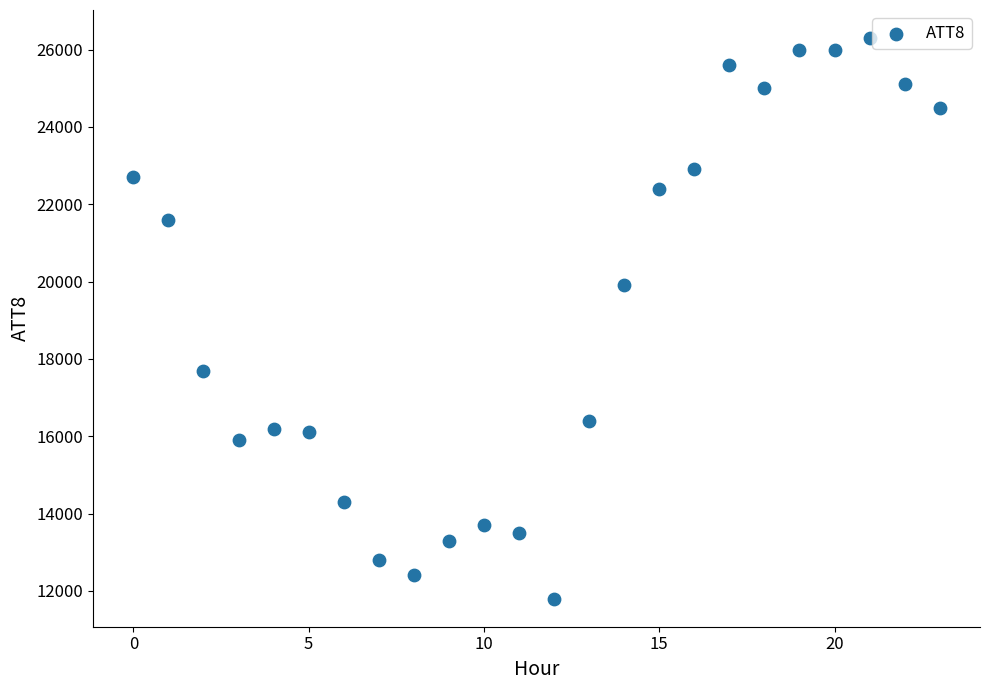

What Y value in the scatter plot is closest to 19050?

19900